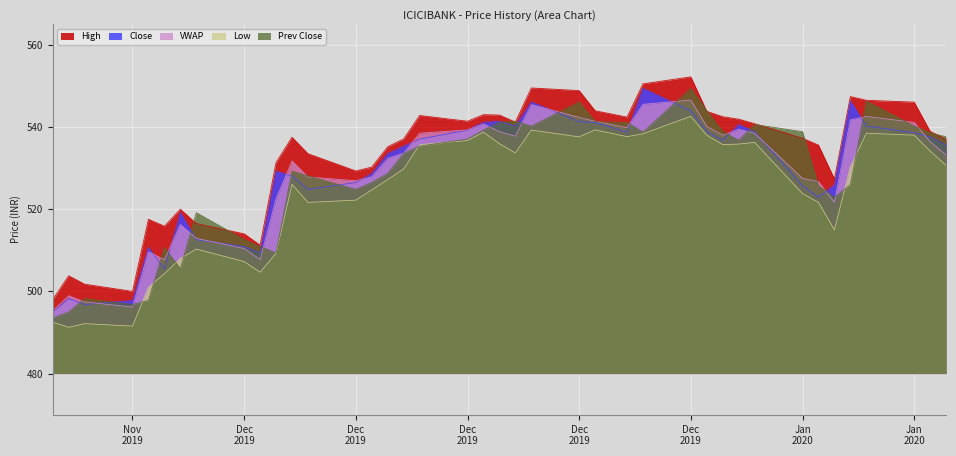

Reading left to right, list all the values displayed in this chart.

VWAP: 495.2	498.9	497.4	496.2	509.6	507.7	516.3	512.9	510.4	507.7	522.5	531.7	527.8	526.9	527.9	532.4	533.6	538.5	539.3	540.7	538.9	537.7	545.5	542.3	541.4	539.8	545.5	546.5	540.1	538.0	539.4	538.5	527.5	526.7	521.7	541.7	542.6	541.1	536.4	533.2
Close: 495.0	498.2	496.8	497.8	510.7	505.5	519.1	512.6	510.9	509.4	529.2	528.1	524.8	526.5	528.7	533.5	535.4	537.0	539.2	541.1	541.4	540.2	546.1	541.3	541.1	538.8	549.4	544.0	538.9	536.8	540.6	538.9	525.7	522.9	526.0	546.3	540.2	538.6	537.6	535.6
High: 498.0	503.8	501.8	500.0	517.5	515.9	520.0	516.5	514.0	511.2	531.4	537.5	533.5	529.3	530.2	535.2	537.1	542.8	541.4	543.0	542.9	541.2	549.5	548.9	544.0	542.4	550.5	552.2	543.8	542.5	541.9	540.8	537.2	535.6	527.4	547.4	546.5	546.0	539.0	537.0
Low: 492.5	491.2	492.1	491.6	501.0	504.3	508.0	510.3	507.2	504.6	509.3	526.0	521.6	522.2	524.7	527.2	529.8	535.7	536.7	538.8	536.0	533.7	539.2	537.6	539.3	537.6	538.4	542.6	538.0	535.7	535.9	536.2	523.8	521.6	515.0	530.3	538.5	538.0	534.1	530.6
Prev Close: 493.5	495.0	498.2	496.8	497.8	510.7	505.5	519.1	512.6	510.9	509.4	529.2	528.1	524.8	526.5	528.7	533.5	535.4	537.0	539.2	541.1	541.4	540.2	546.1	541.3	541.1	538.8	549.4	544.0	538.9	536.8	540.6	538.9	525.7	522.9	526.0	546.3	540.2	538.6	537.6